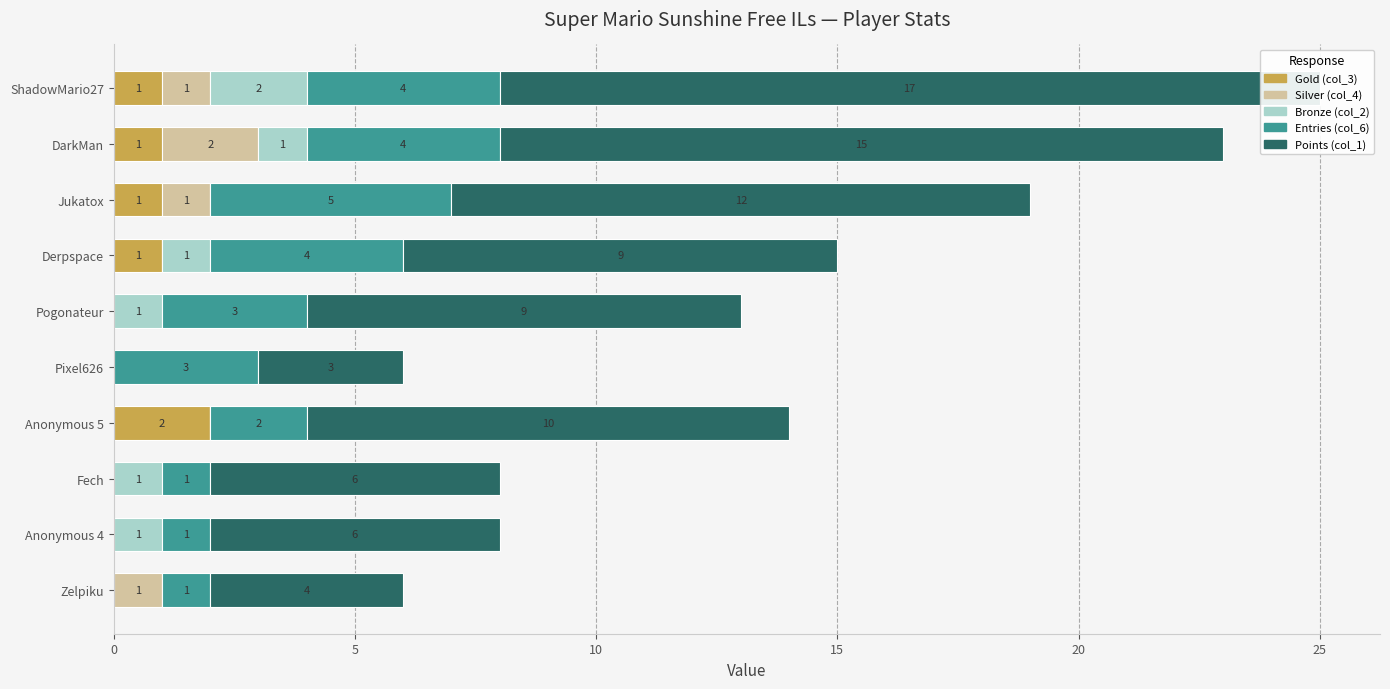

What are all the series names shown in the legend?

Gold (col_3), Silver (col_4), Bronze (col_2), Entries (col_6), Points (col_1)